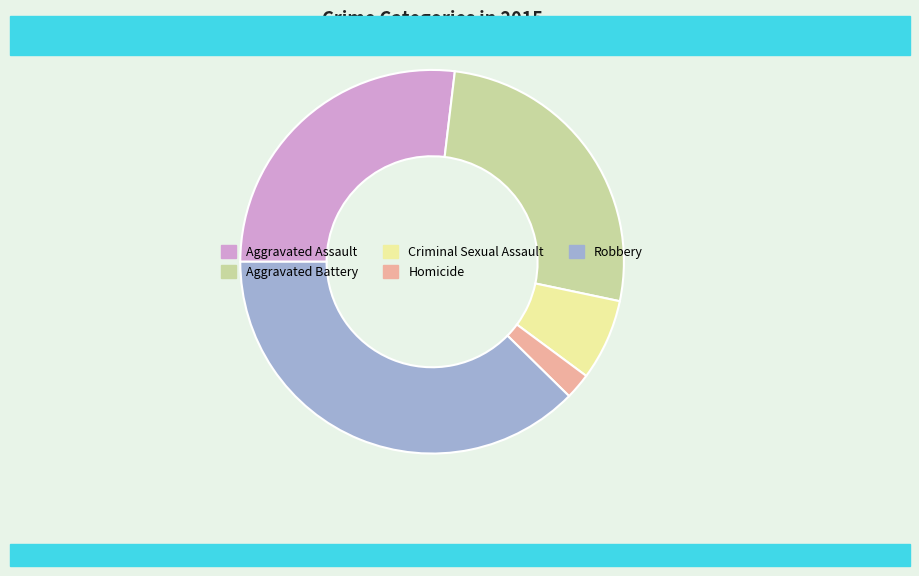

Count the number of slices in the pie.

5